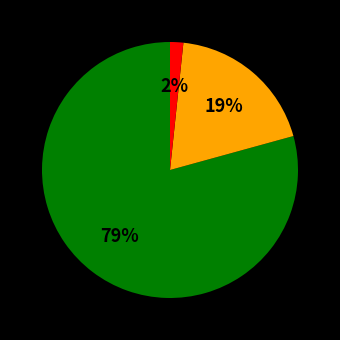

Does any single category account for the majority?

Yes